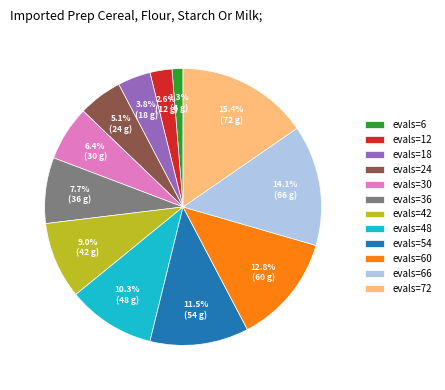

Count the number of slices in the pie.

12